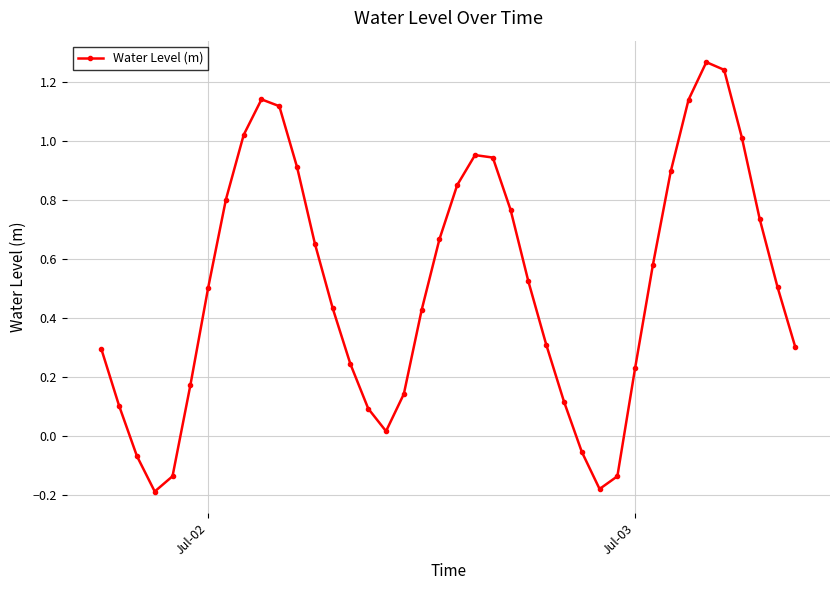

Does the chart display data point markers on the line(s)?

Yes